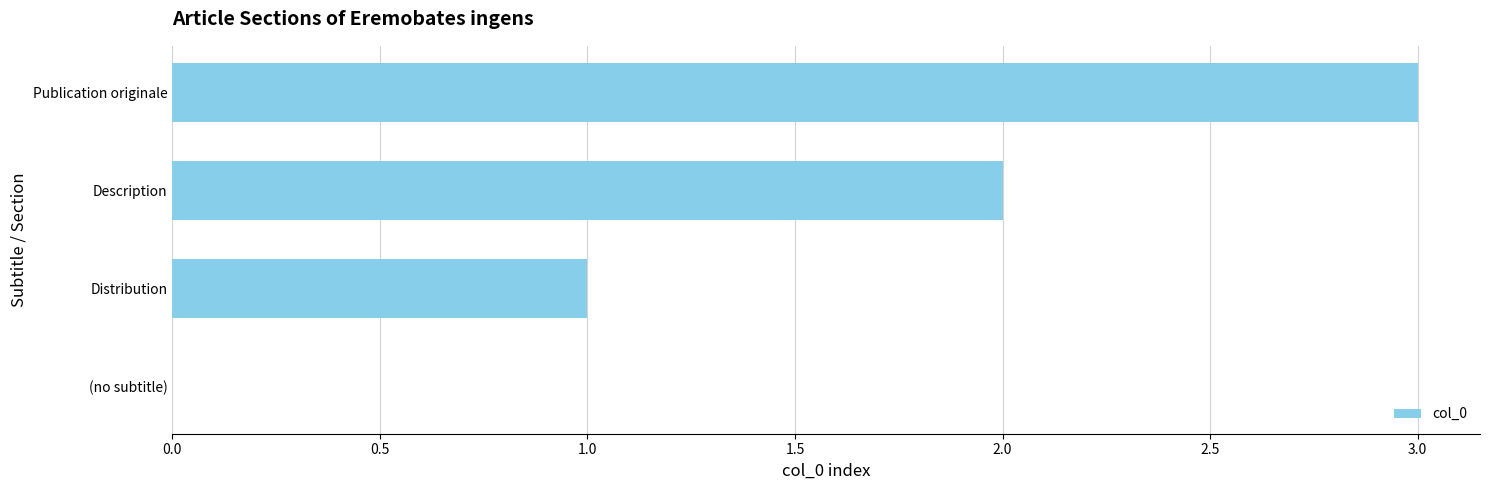

How many values are above zero?

3